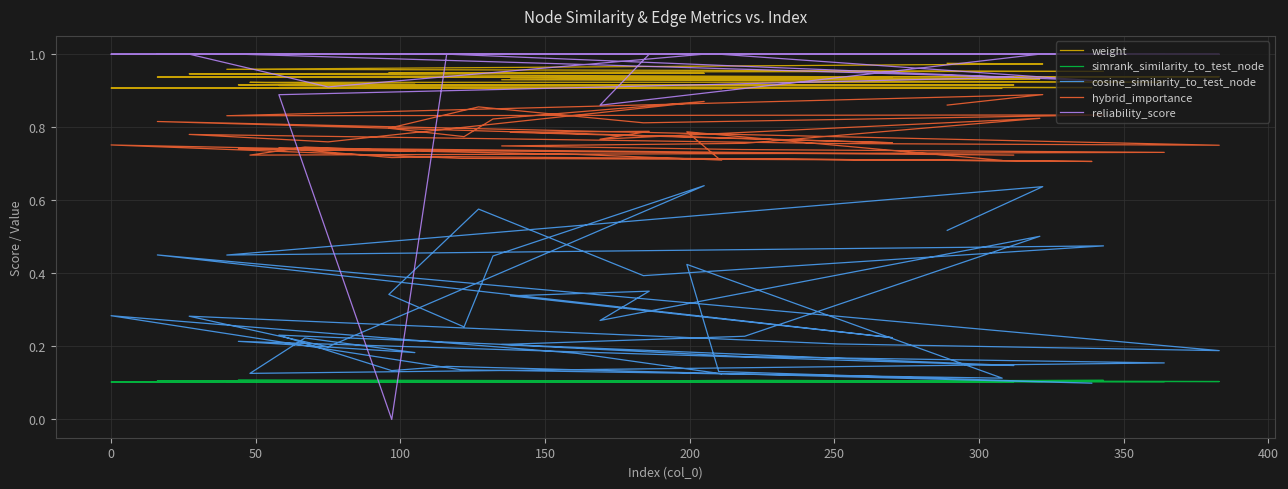

What is the label of the 4th point from the left?

100